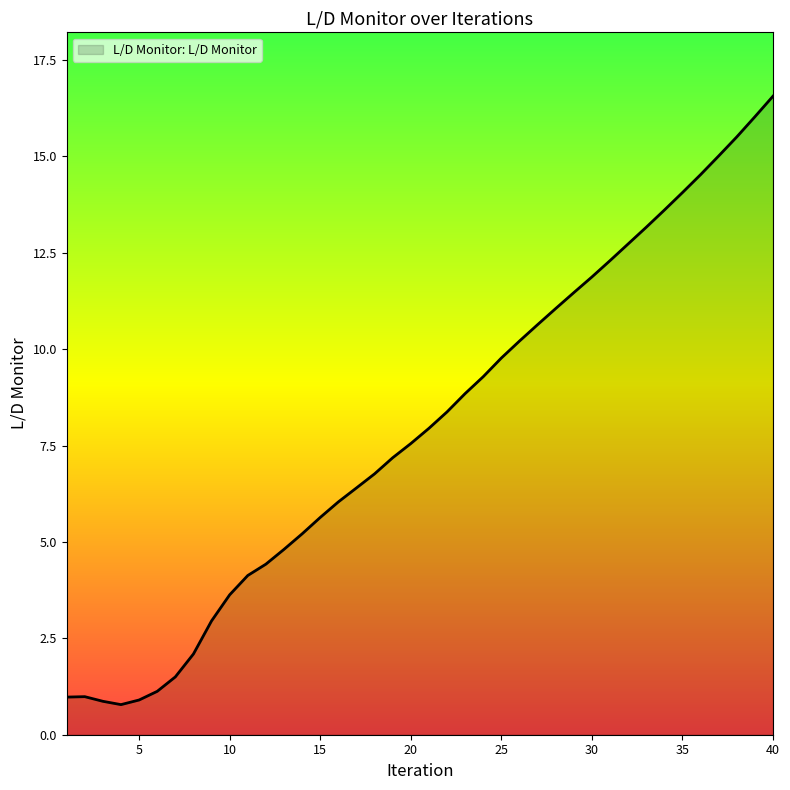

What is the maximum value shown in the chart?

16.6